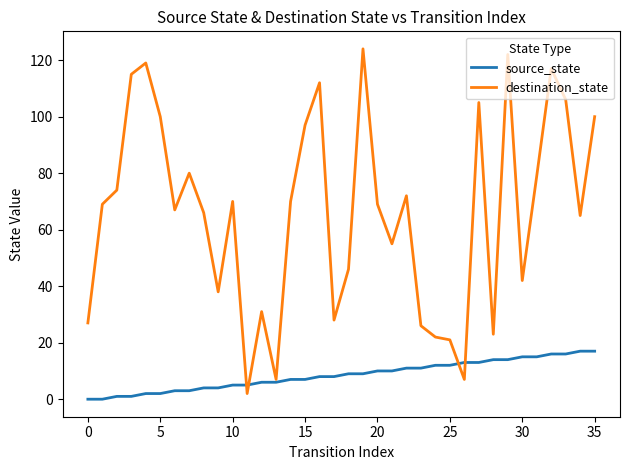

Rank the series by their average value, from lowest to highest.

source_state, destination_state